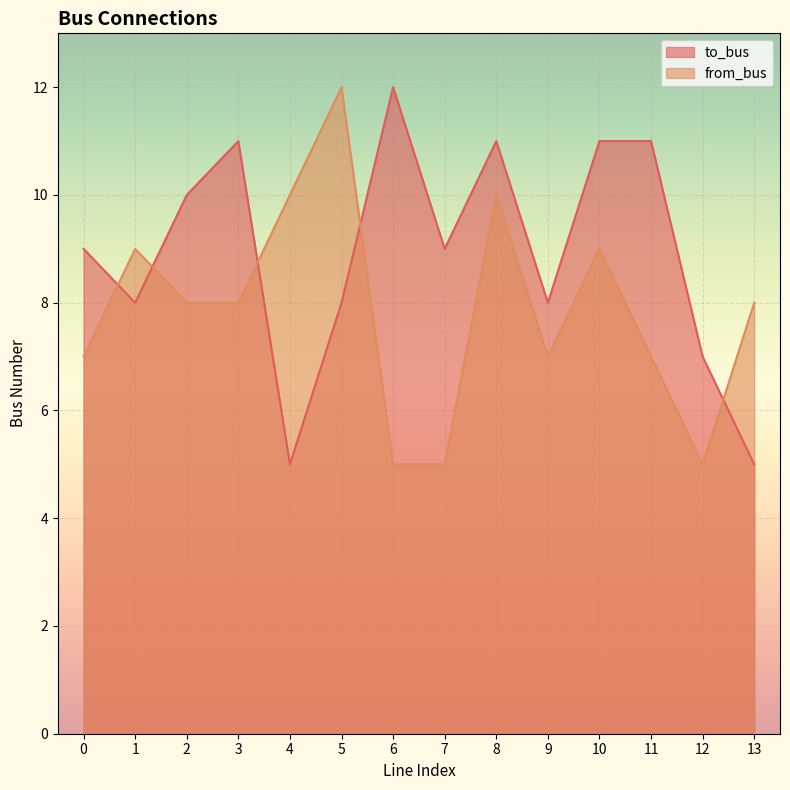

Which series has the largest total across all categories?

to_bus